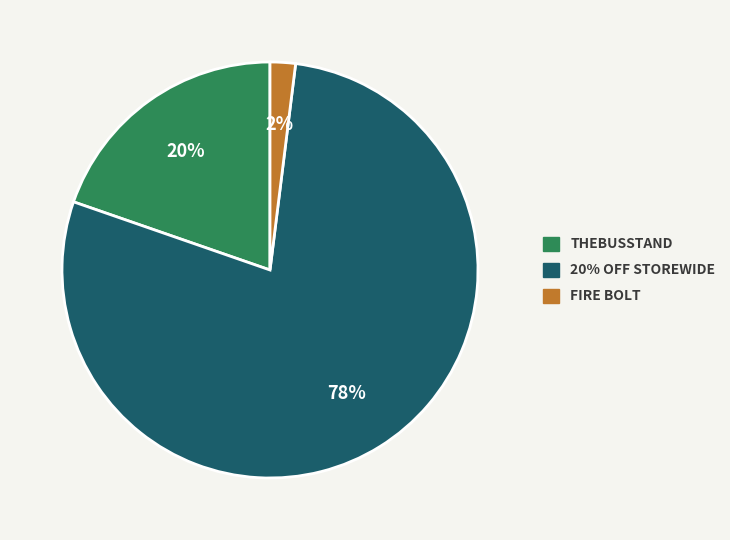

Rank the categories by value from lowest to highest.

FIRE BOLT, THEBUSSTAND, 20% OFF STOREWIDE